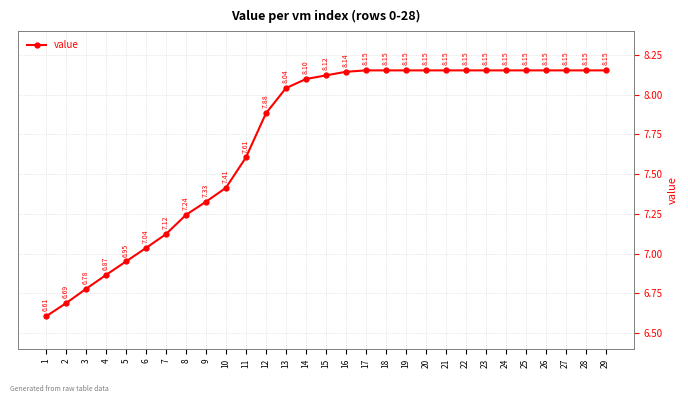

Between 12 and 8, which is larger?

12